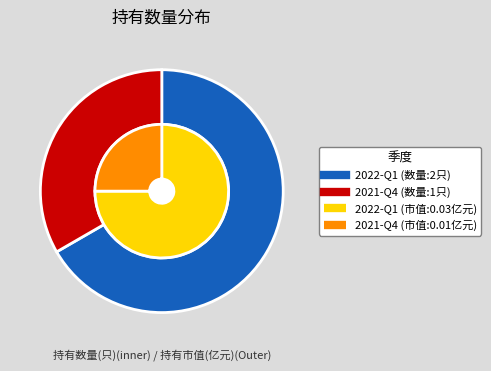

Which slice is the smallest?

2021-Q4